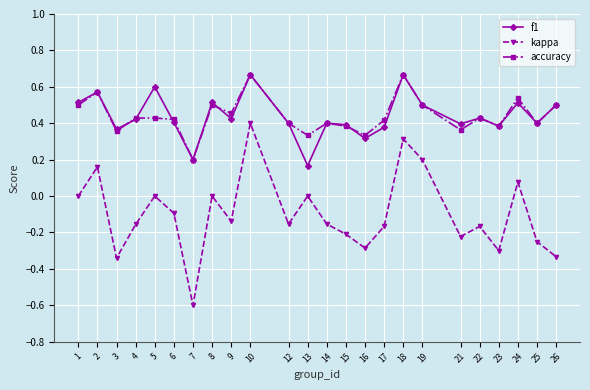

True or false: accuracy has more than 2 interior local peaks.

True